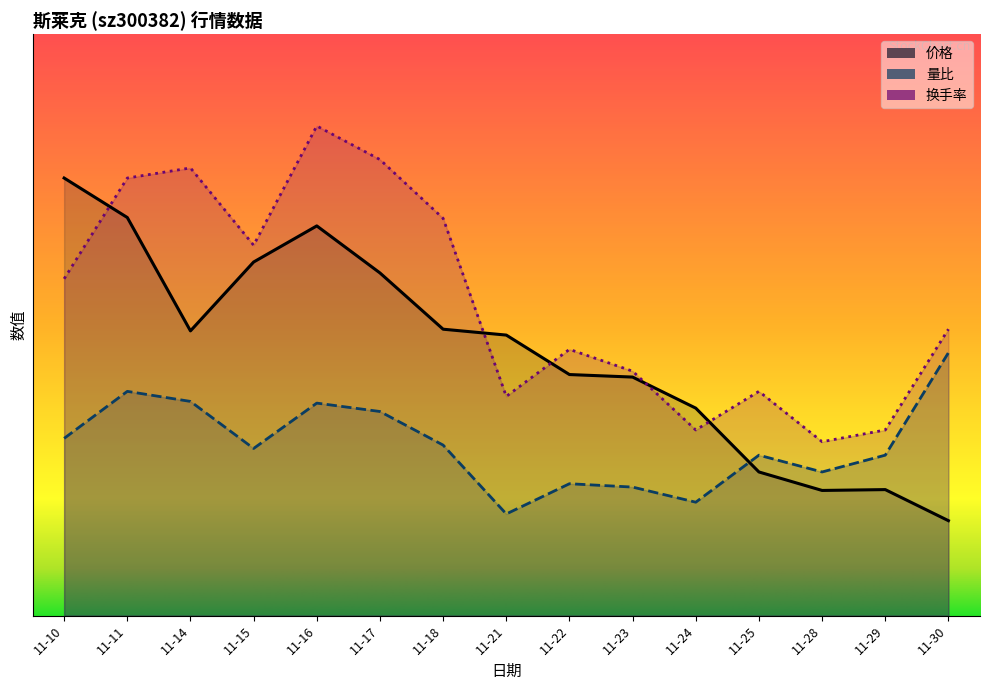

Reading left to right, what are all the values shown in this chart?

价格: 22.6	20.5	14.7	18.2	20.1	17.7	14.8	14.5	12.4	12.3	10.7	7.4	6.5	6.5	4.9
量比: 9.1	11.6	11.1	8.6	11.0	10.5	8.8	5.2	6.8	6.6	5.9	8.3	7.4	8.3	13.6
换手率: 17.4	22.6	23.1	19.1	25.3	23.5	20.5	11.3	13.7	12.6	9.6	11.6	9.0	9.6	14.8